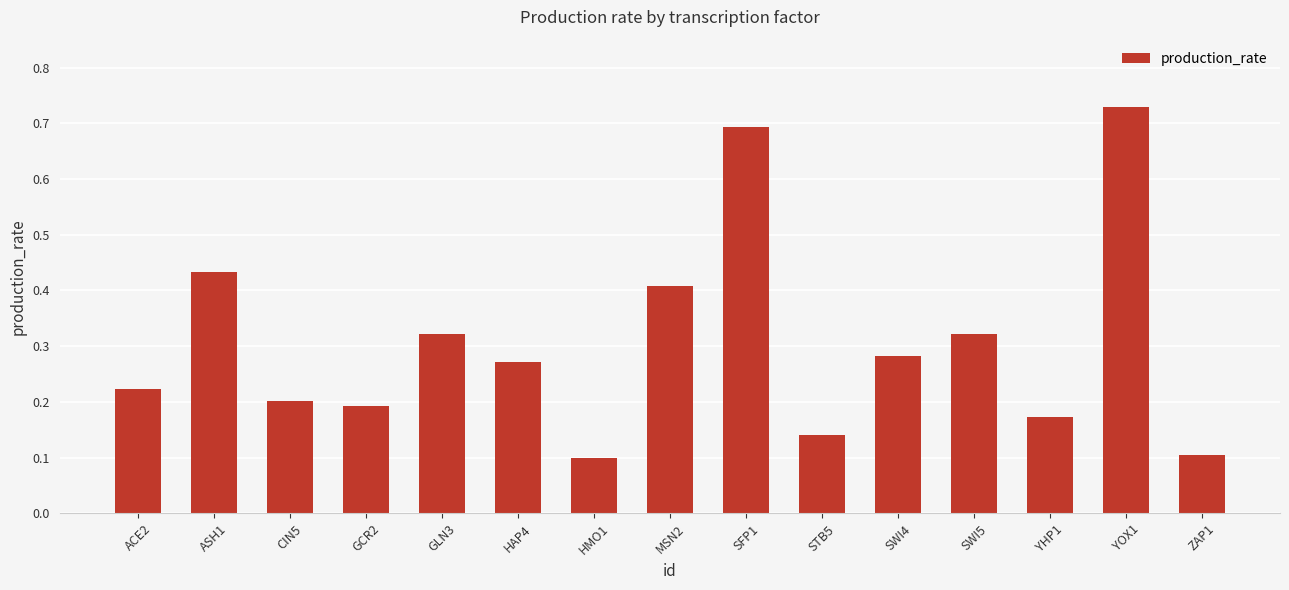

What is the change in value from HMO1 to MSN2?

+0.3